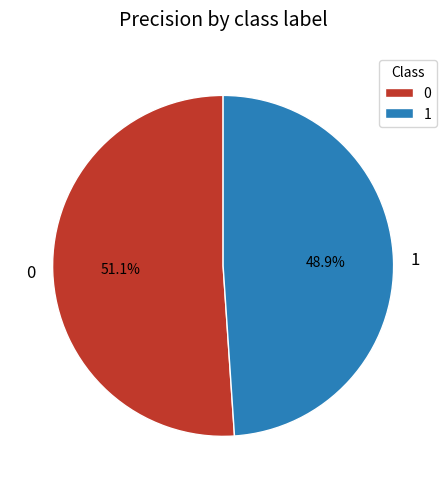

To the nearest percent, what is the difference between the 1 and 0 slice percentages?

2%